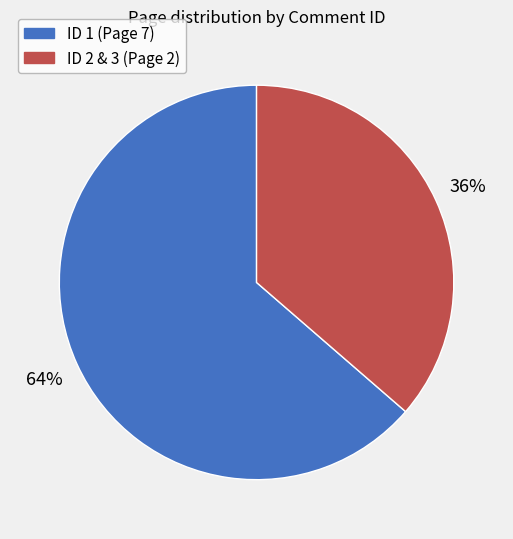

To the nearest percent, what is the average slice percentage?

50%